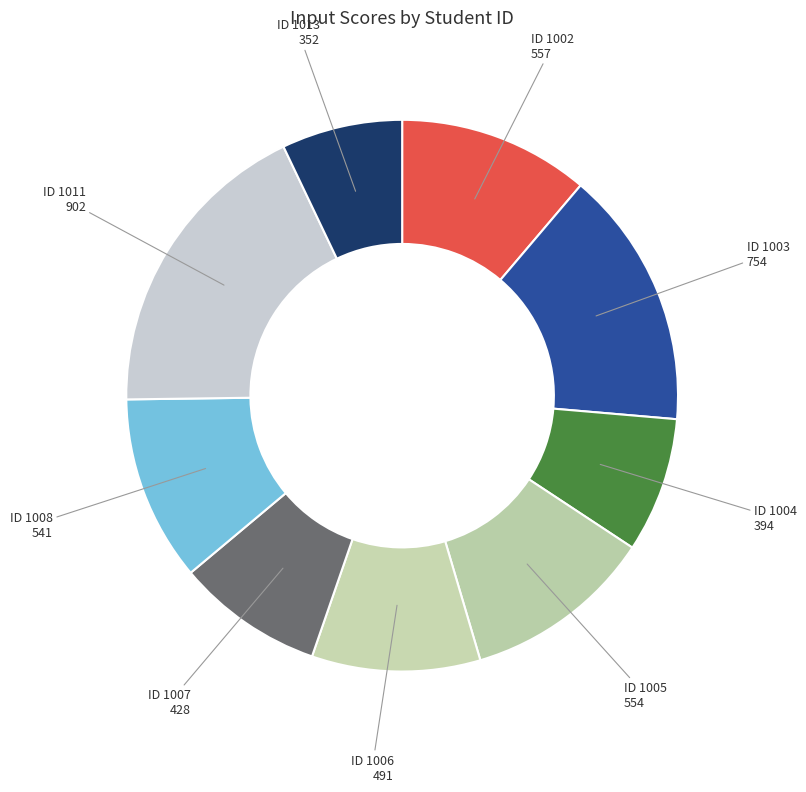

How many segments does this pie chart have?

9